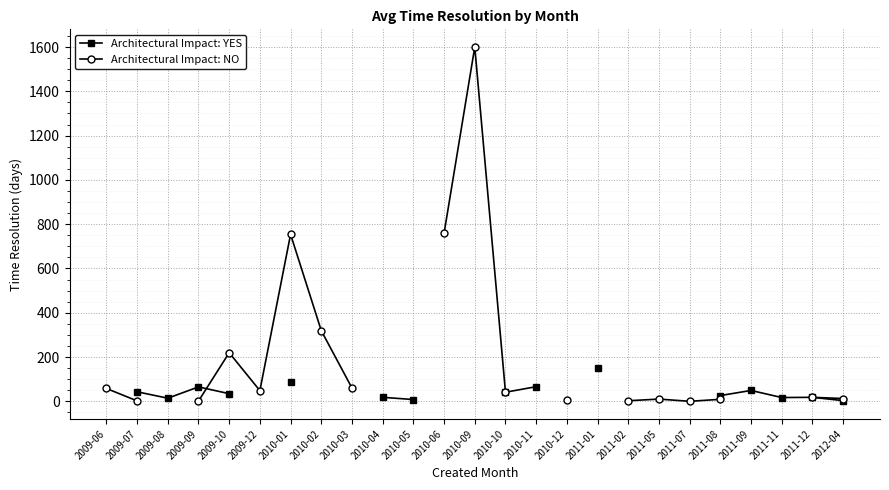

In Architectural Impact: NO, how many points are higher than both neighbors (excluding endpoints)?

4